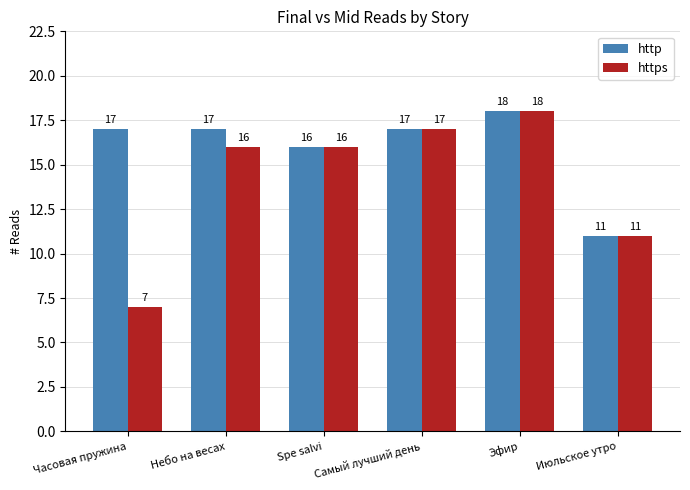

What is the value of the http bar at the 3rd from the left?

16